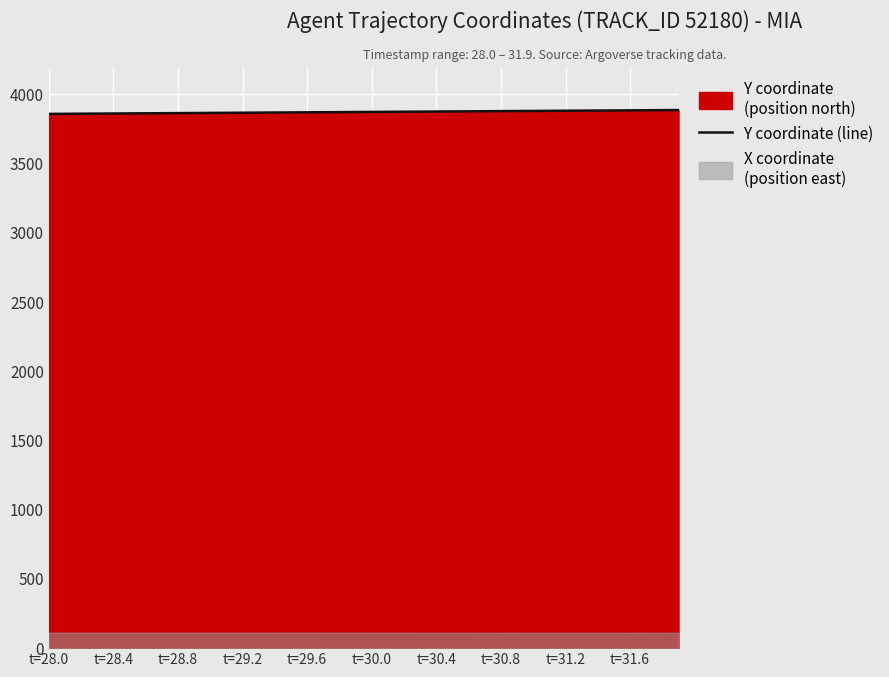

What position from the right is t=28.0?

40